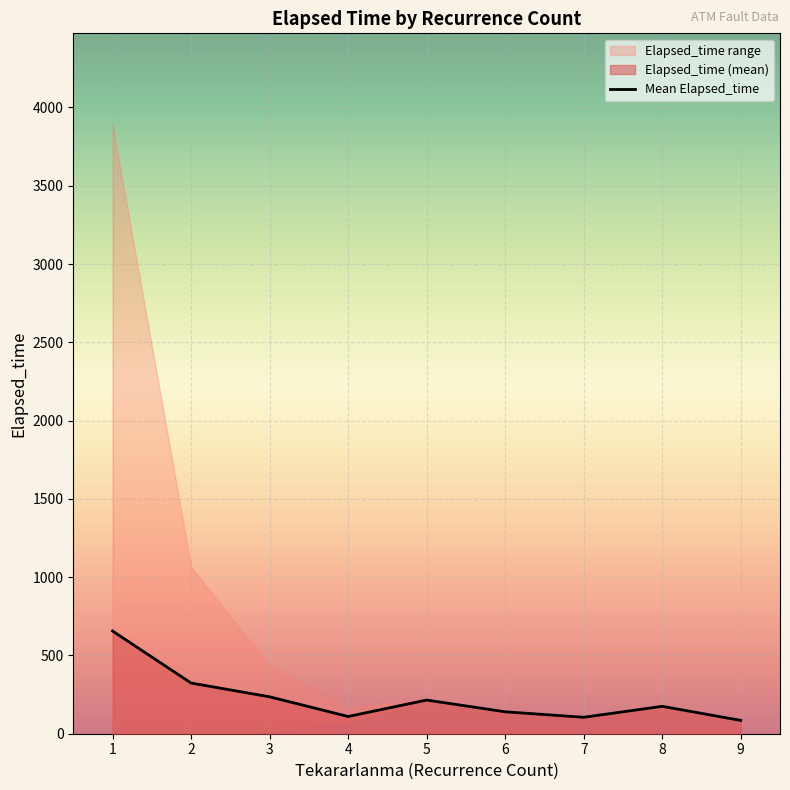

Is it true that the value at 3 is 235.8?

True